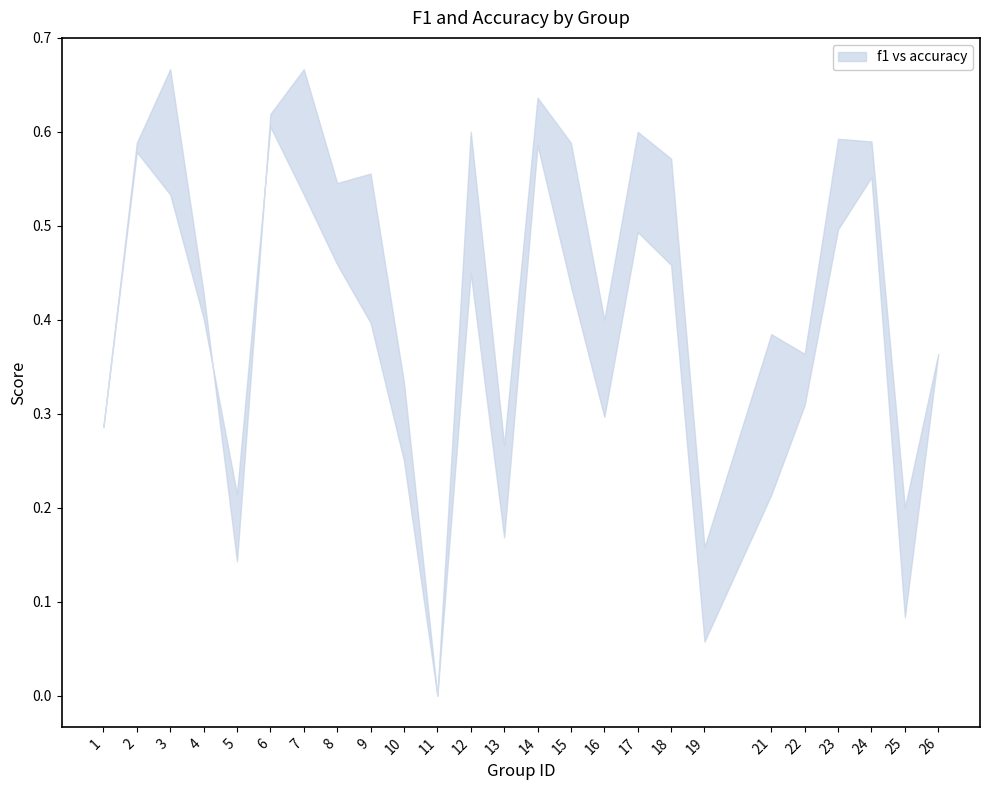

What are all the series names shown in the legend?

f1, accuracy